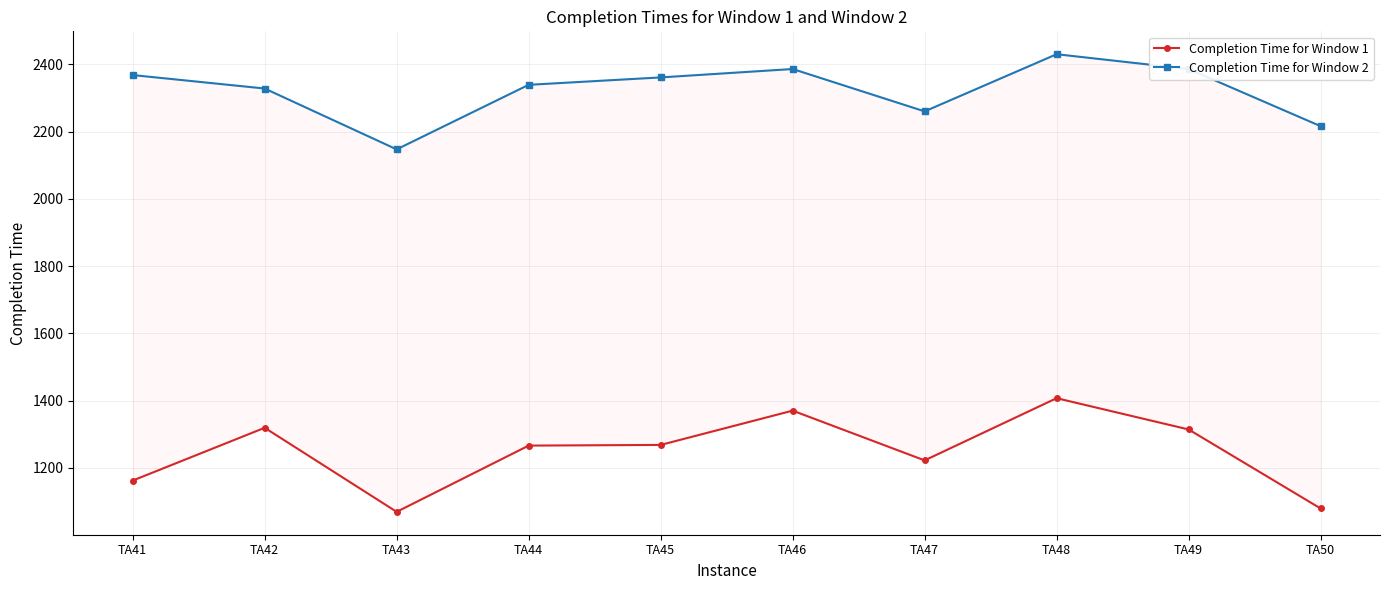

Rank the series by their maximum value, from lowest to highest.

Completion Time for Window 1, Completion Time for Window 2